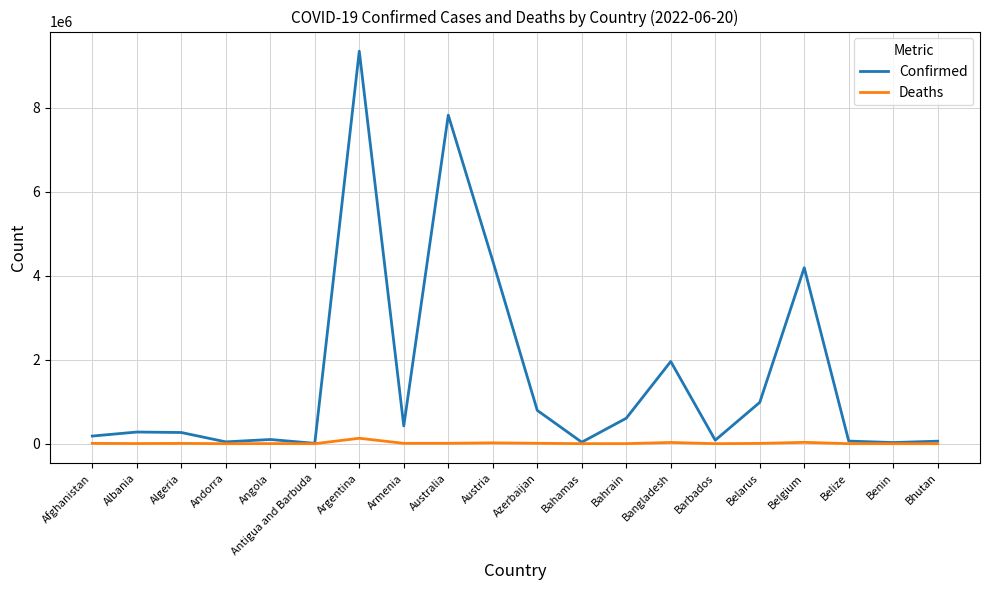

Which series has the largest range (max minus min)?

Confirmed